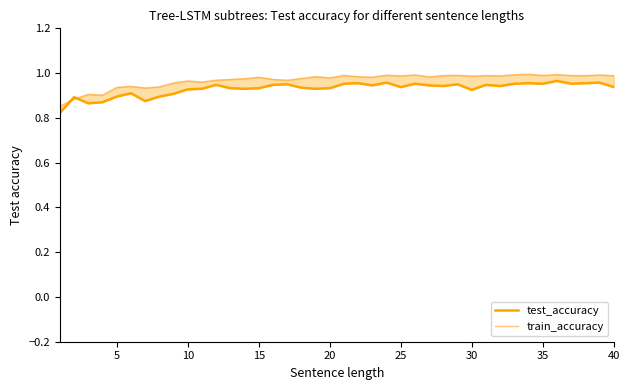

What is the average value of the train_accuracy series?

1.0